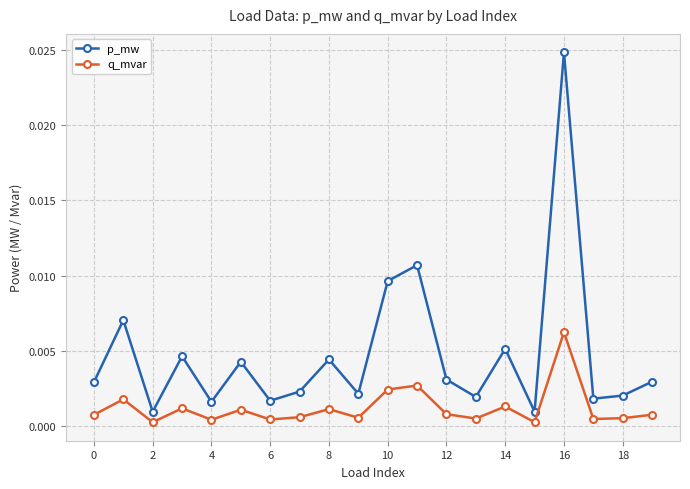

True or false: p_mw has more than 1 points higher than both neighbors.

True